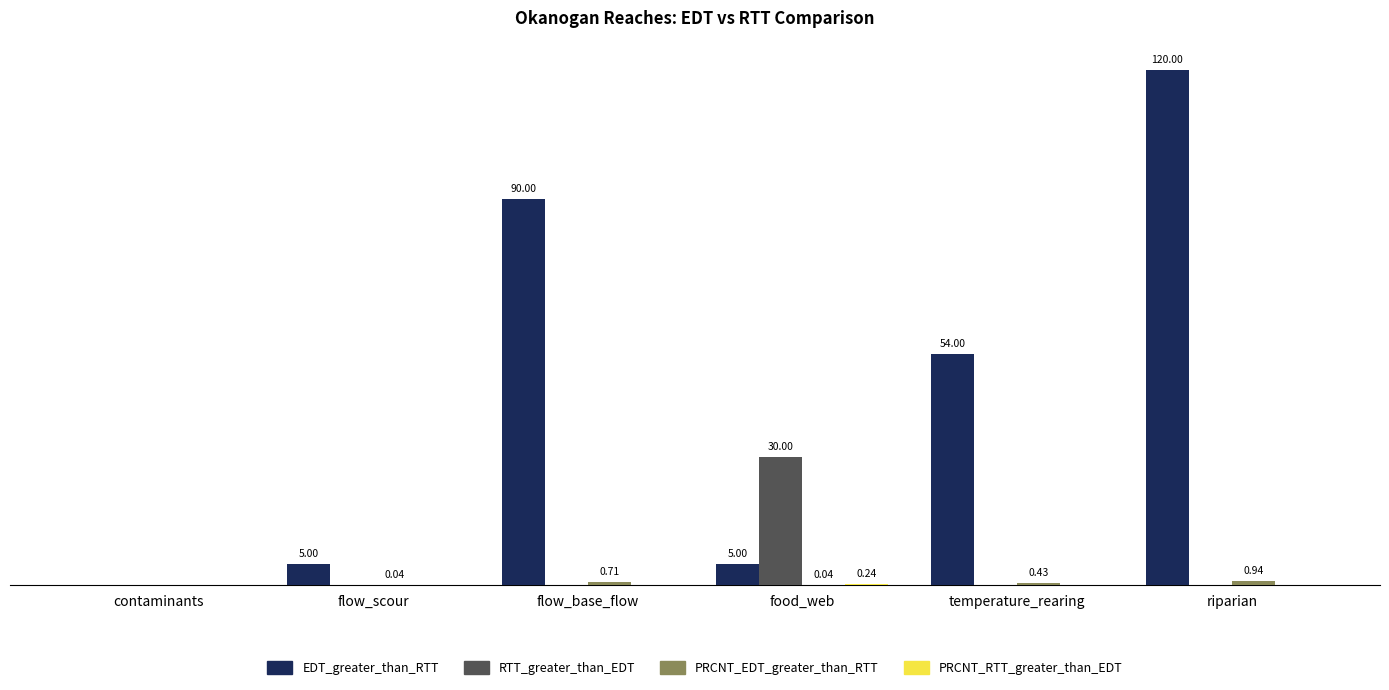

At which category is the sum across all series the highest?

riparian